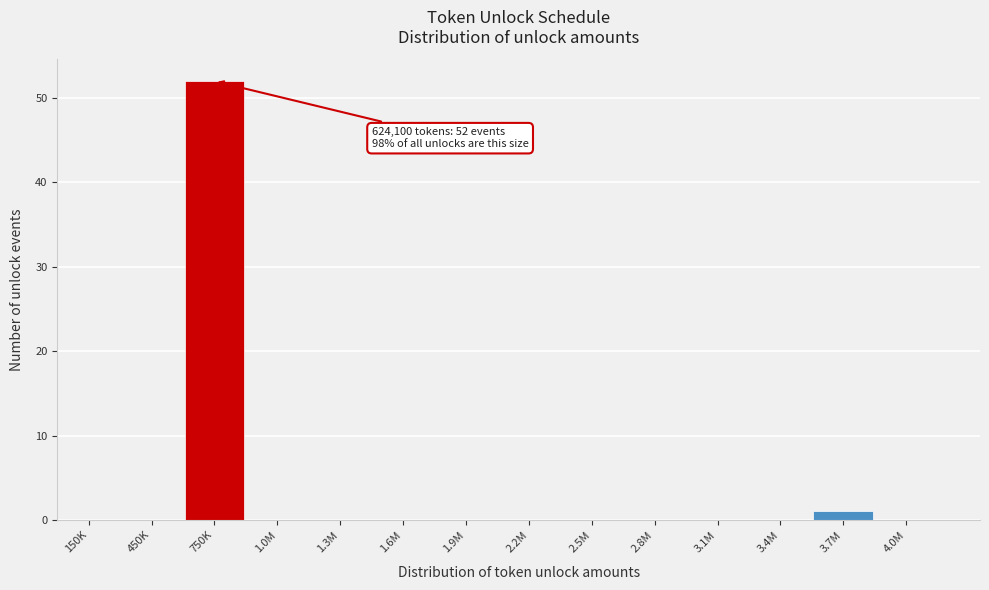

Reading left to right, what are all the values shown in this chart?

150K=0	450K=0	750K=52	1.0M=0	1.3M=0	1.6M=0	1.9M=0	2.2M=0	2.5M=0	2.8M=0	3.1M=0	3.4M=0	3.7M=1	4.0M=0